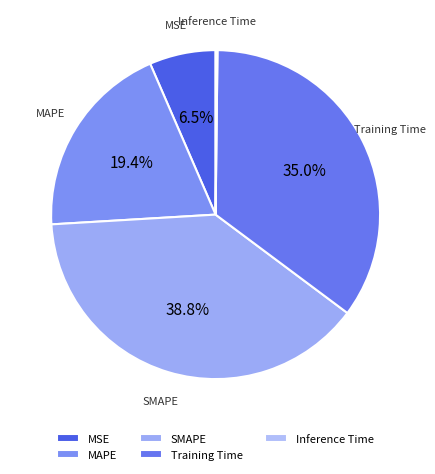

What percentage is NOT represented by MSE?

93.5%